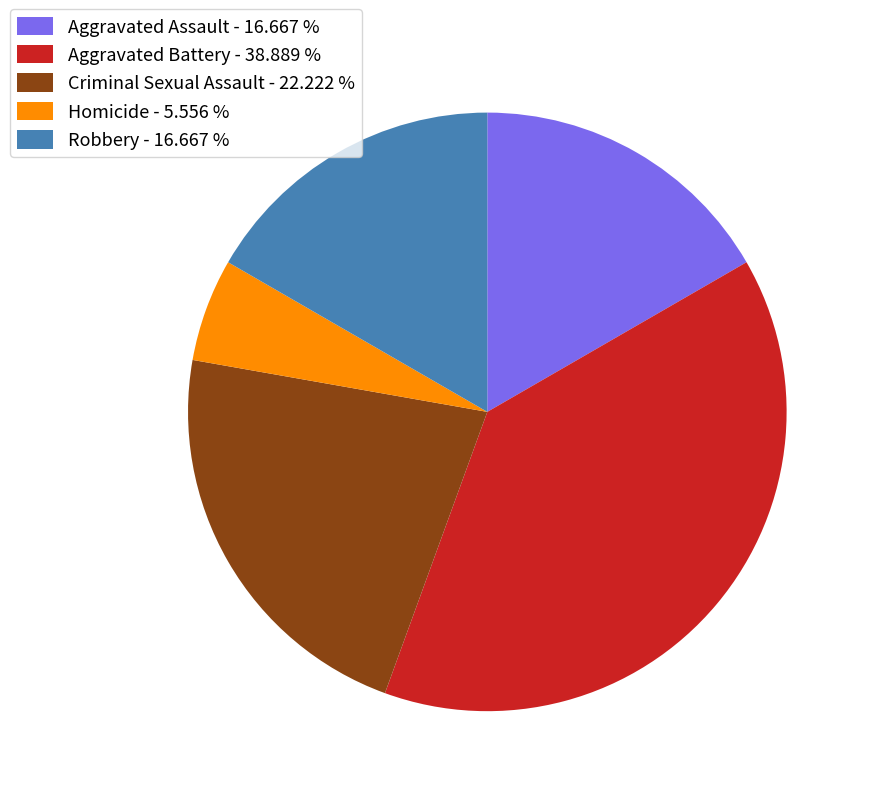

Do Aggravated Assault - 16.667 % and Criminal Sexual Assault - 22.222 % together represent more than half of the pie?

No